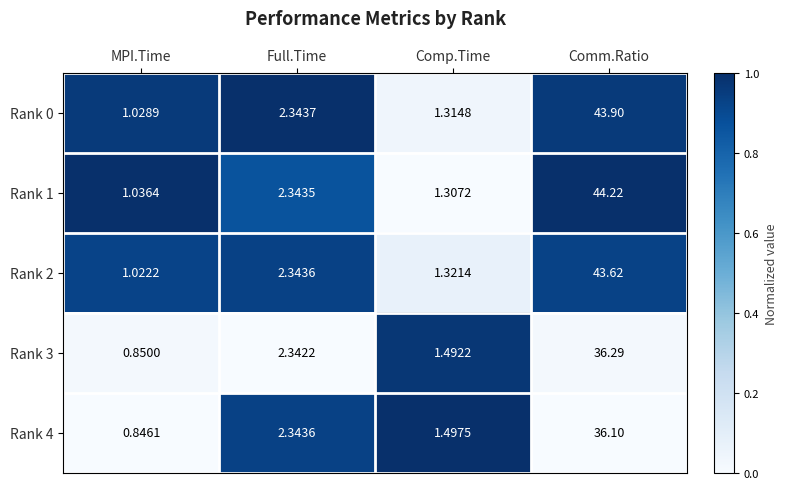

Between MPI.Time and Full.Time, which series saw the biggest shift?

Rank 4